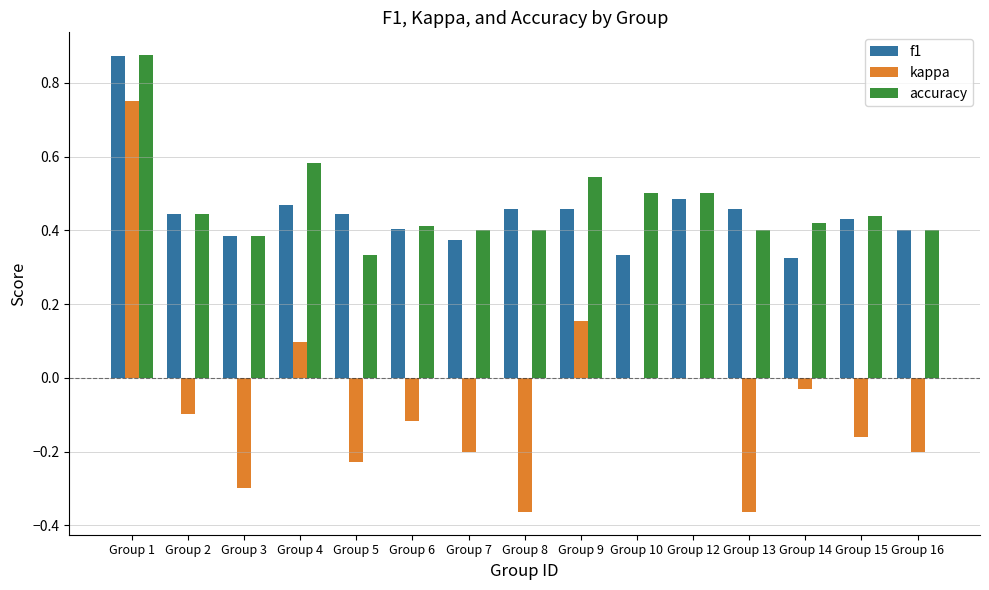

Which series has the largest total across all categories?

accuracy